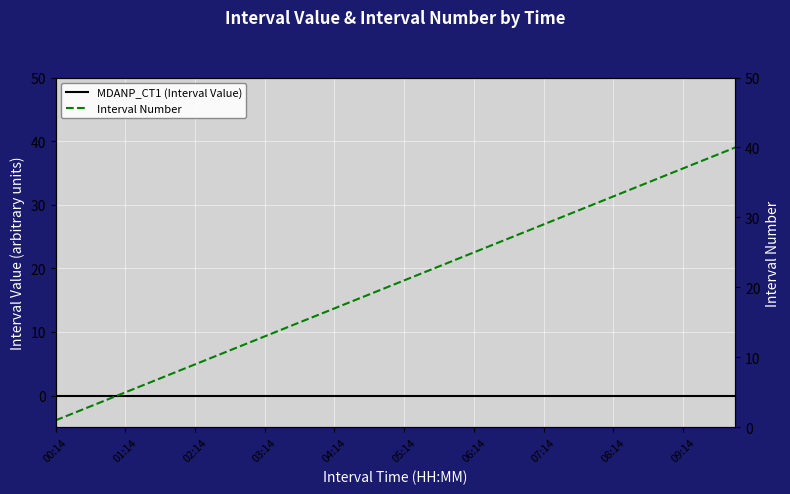

The MDANP_CT1 (Interval Value) series shows 0 at 26. True or false?

True